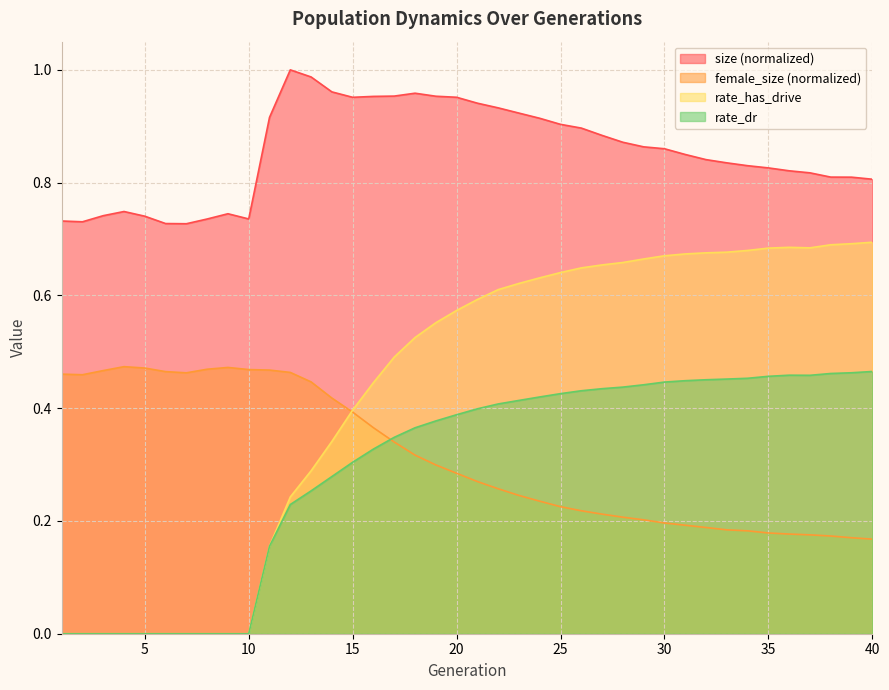

What is the difference between the second highest and minimum values in the female_size series?

0.3